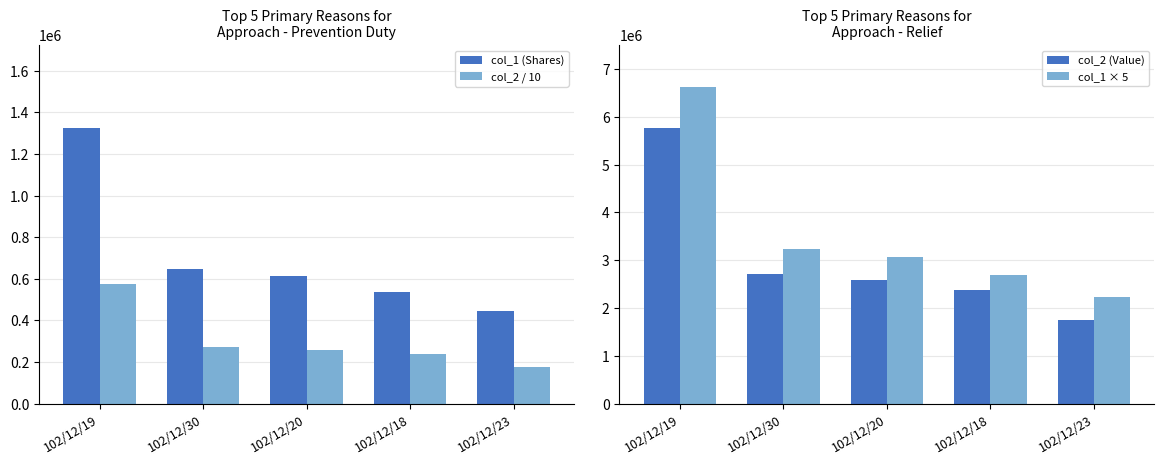

What is the label of the 5th bar from the right?

102/12/19